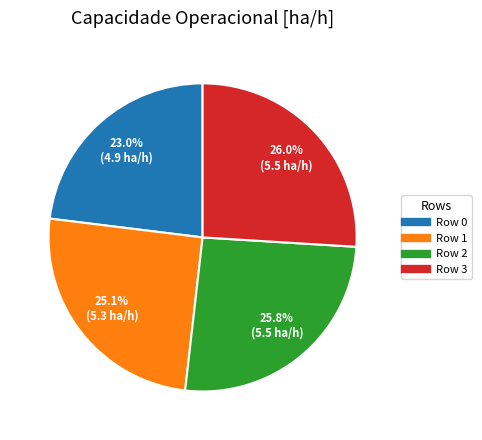

To the nearest percent, what is the combined percentage of Row 0 and Row 3?

49%